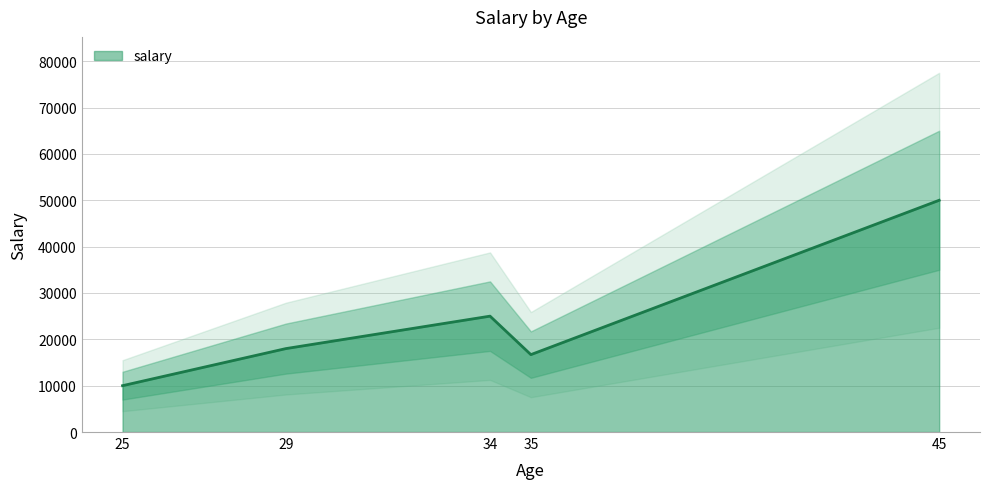

How many series are shown in this chart?

1